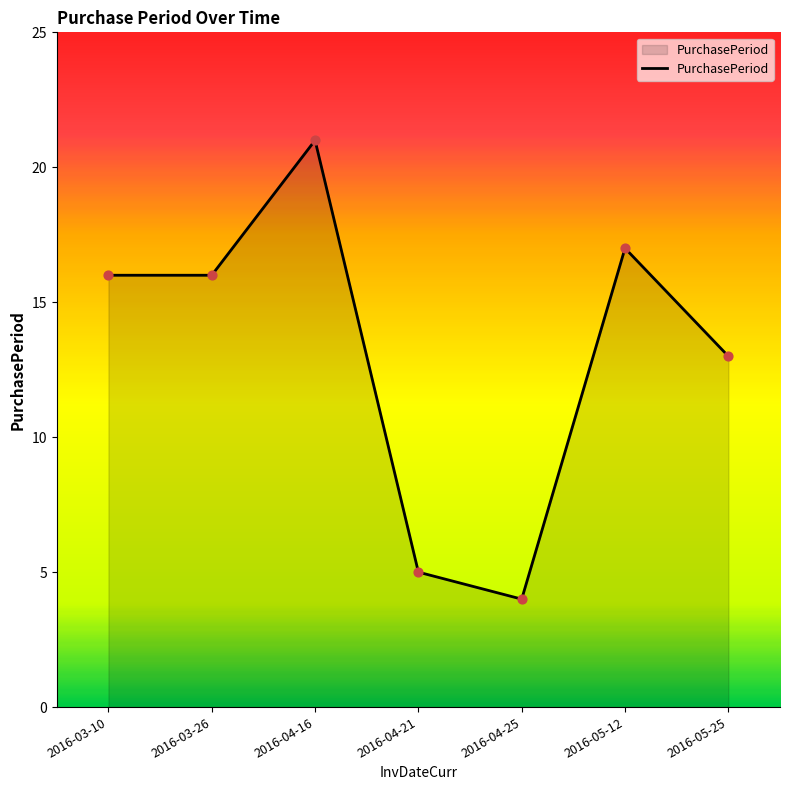

Which has a higher value, 2016-05-25 or 2016-03-10?

2016-03-10